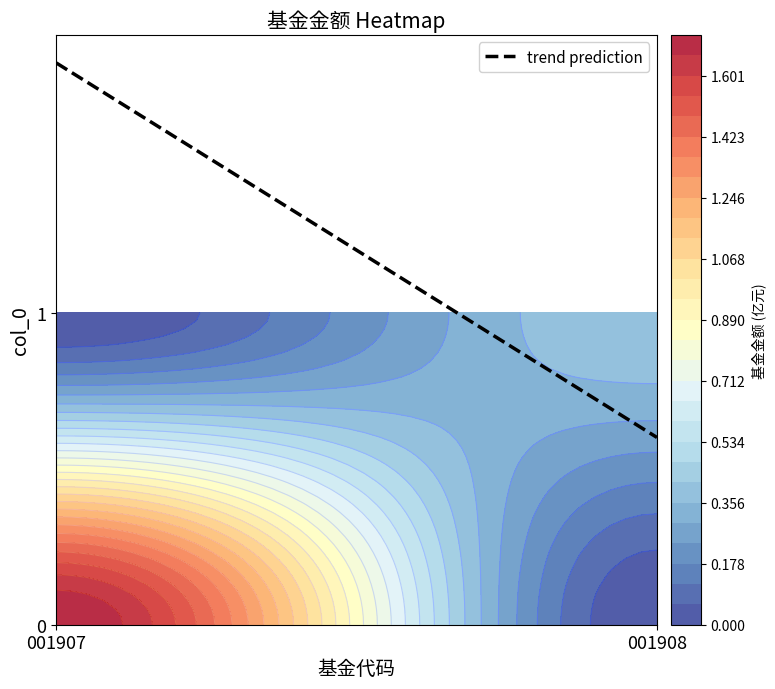

Read the 0 value at 0.

1.7